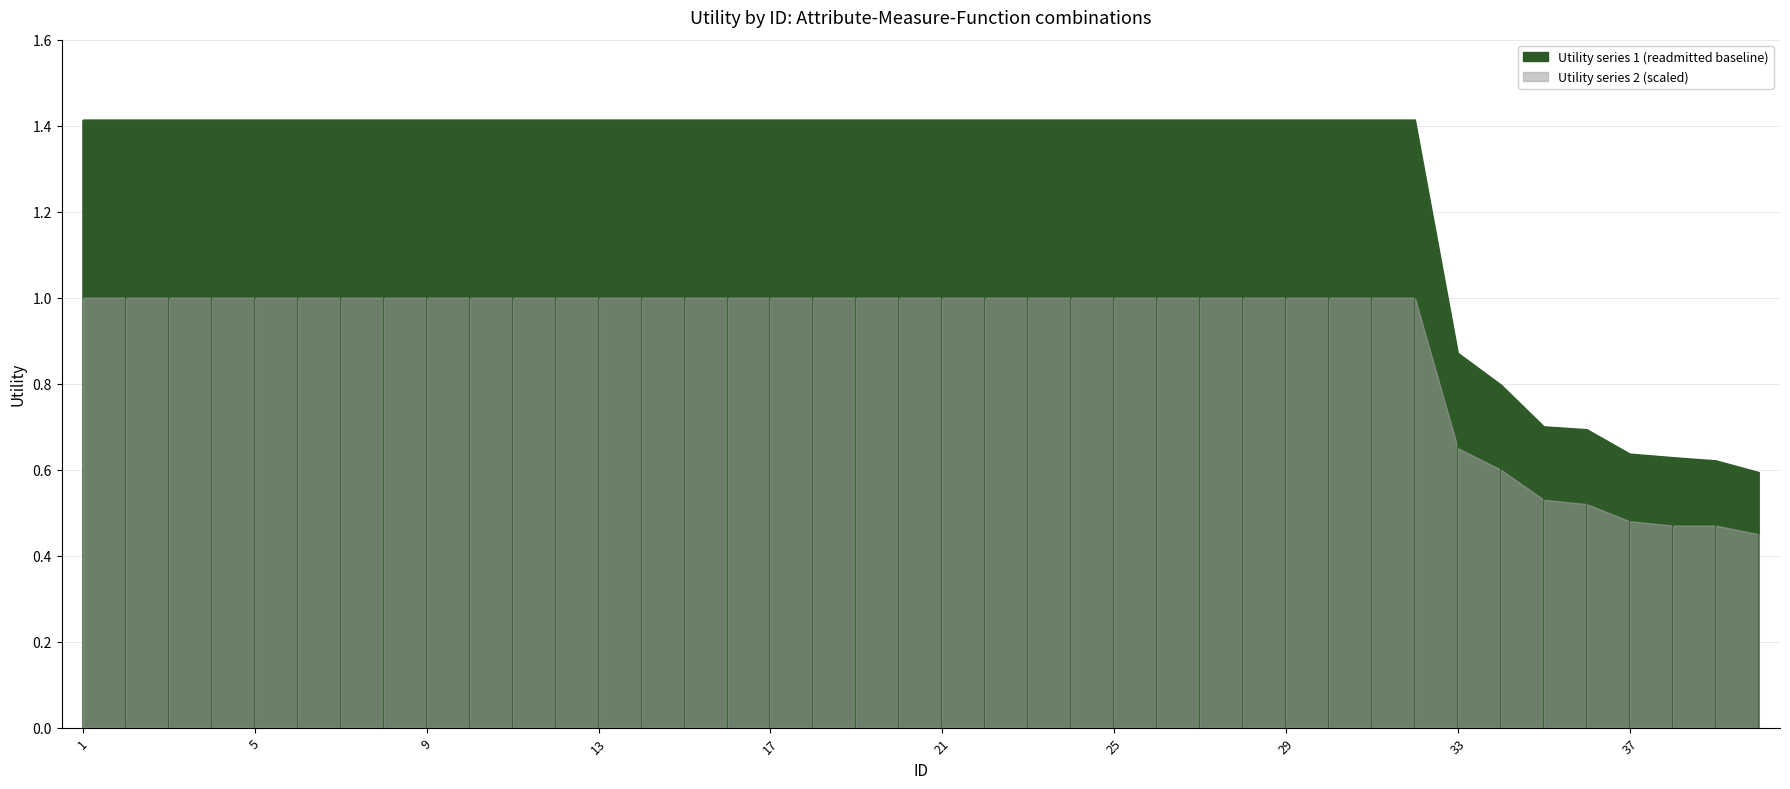

Which series has the widest spread of values?

Utility_series1